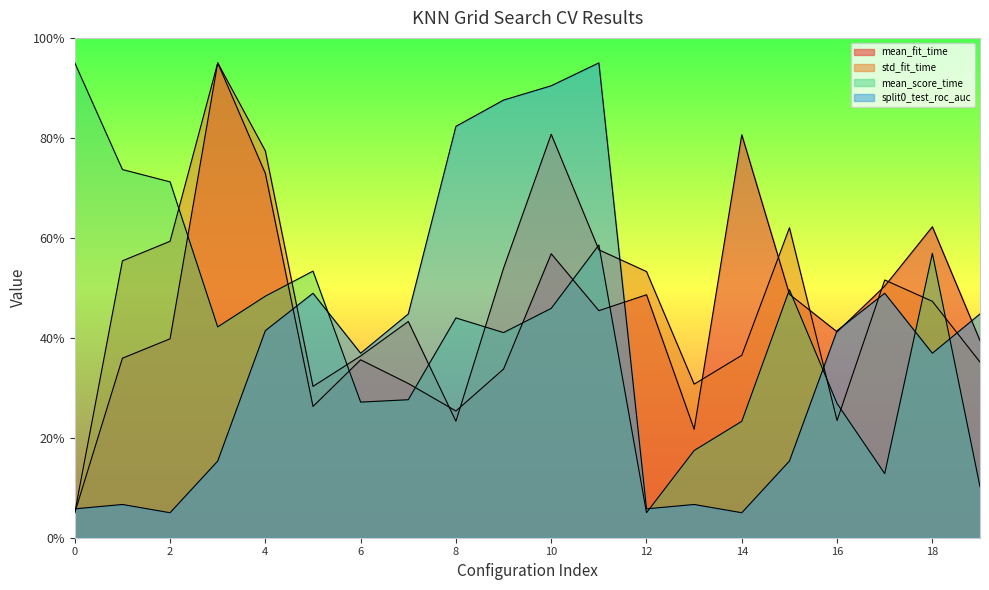

Is the value of split0_test_roc_auc at 4 greater than the value of mean_score_time at 14?

Yes